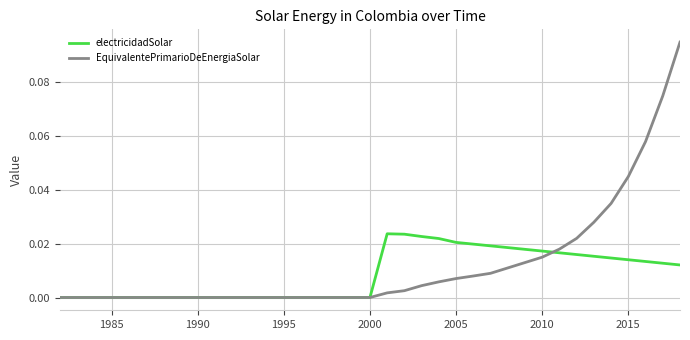

List the series in order of their peak value, lowest first.

electricidadSolar, EquivalentePrimarioDeEnergiaSolar